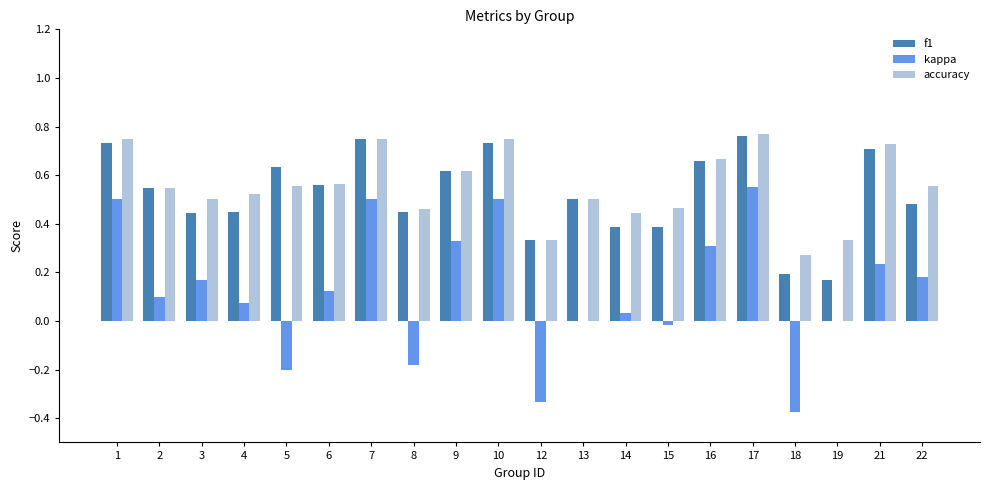

Is it true that f1 equals 0.4 at 15?

True